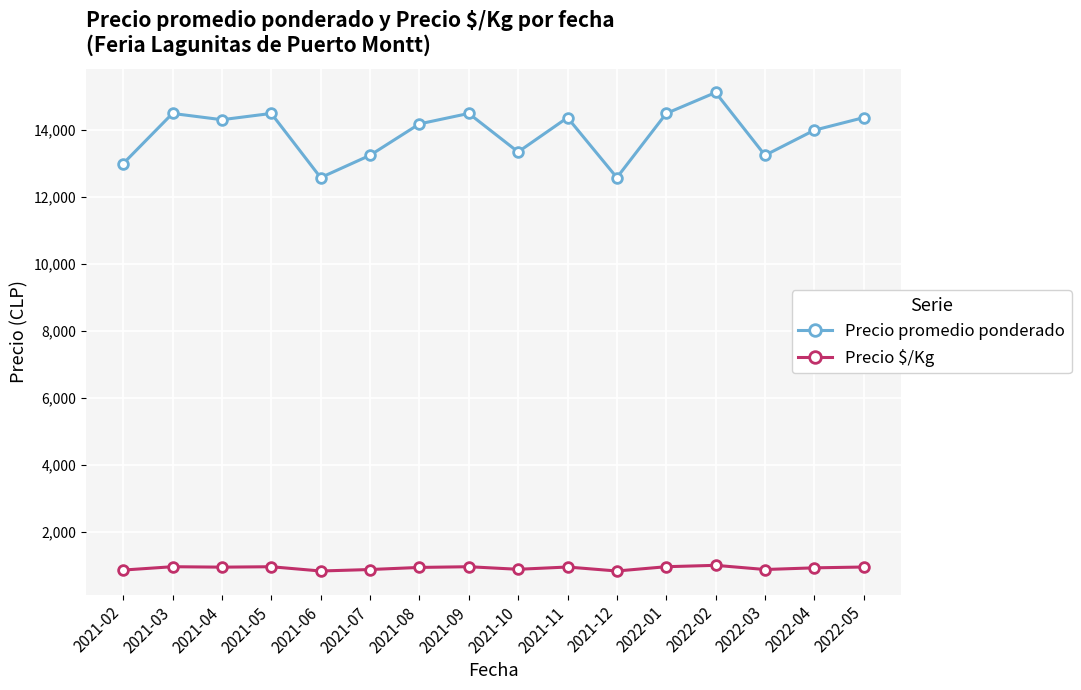

Where does the Precio $/Kg series first go above 954?

2021-03